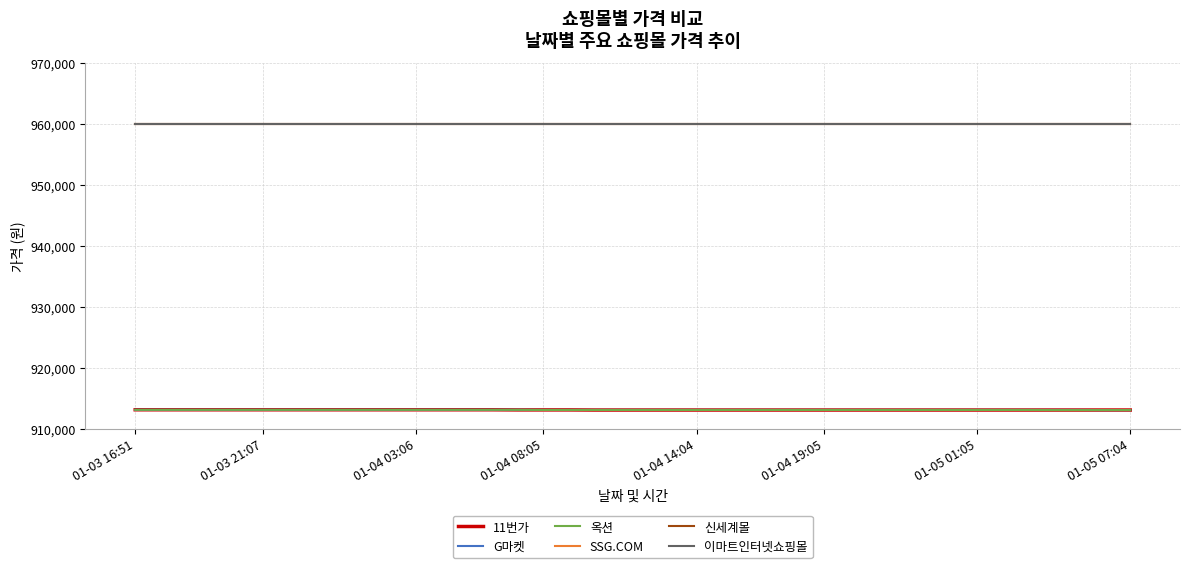

True or false: 이마트인터넷쇼핑몰 and 옥션 cross at least once.

False